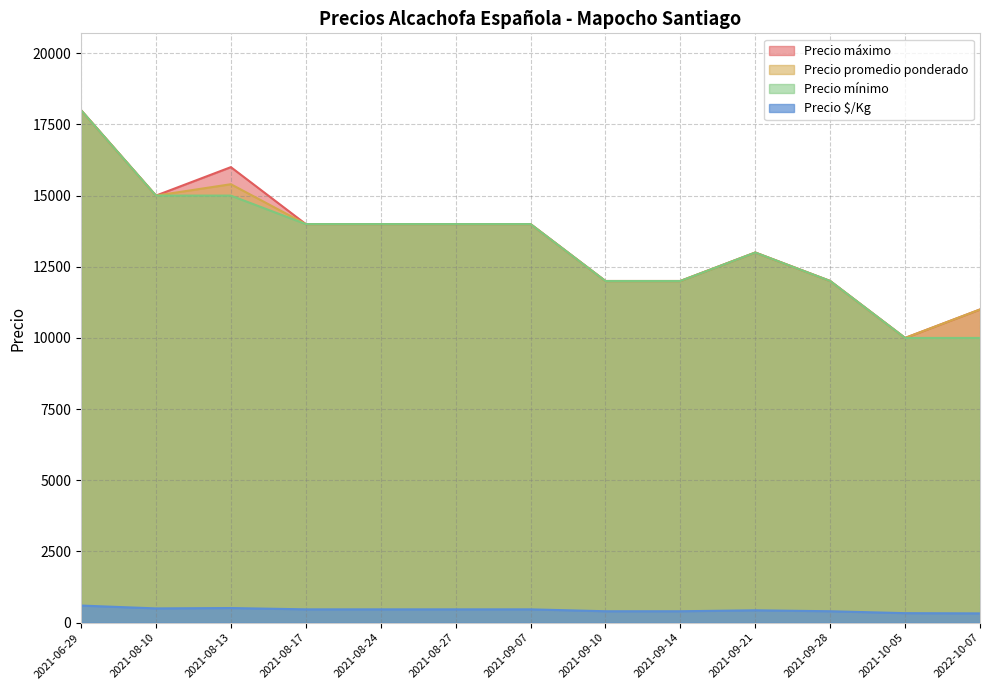

Reading right to left, list all the values displayed in this chart.

Precio $/Kg: 325	333	400	433	400	400	467	467	467	467	513	500	600
Precio máximo: 11000	10000	12000	13000	12000	12000	14000	14000	14000	14000	16000	15000	18000
Precio promedio ponderado: 11000	10000	12000	13000	12000	12000	14000	14000	14000	14000	15400	15000	18000
Precio mínimo: 10000	10000	12000	13000	12000	12000	14000	14000	14000	14000	15000	15000	18000